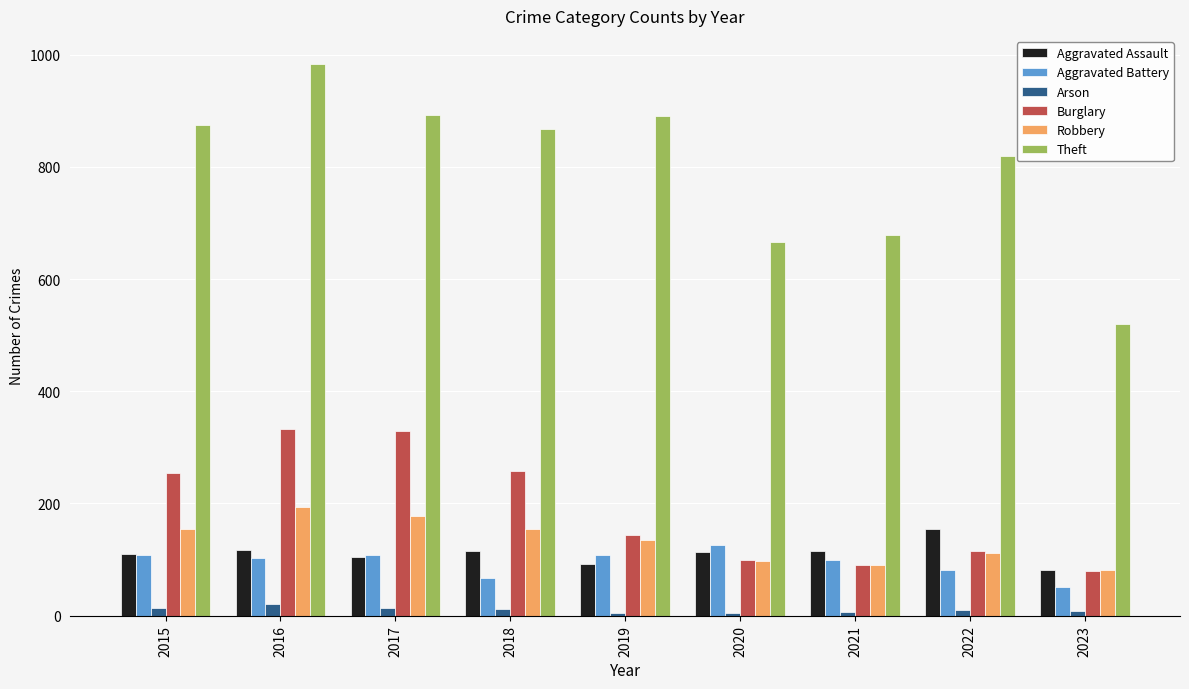

What is the difference between the maximum and second lowest values in the Burglary series?

243